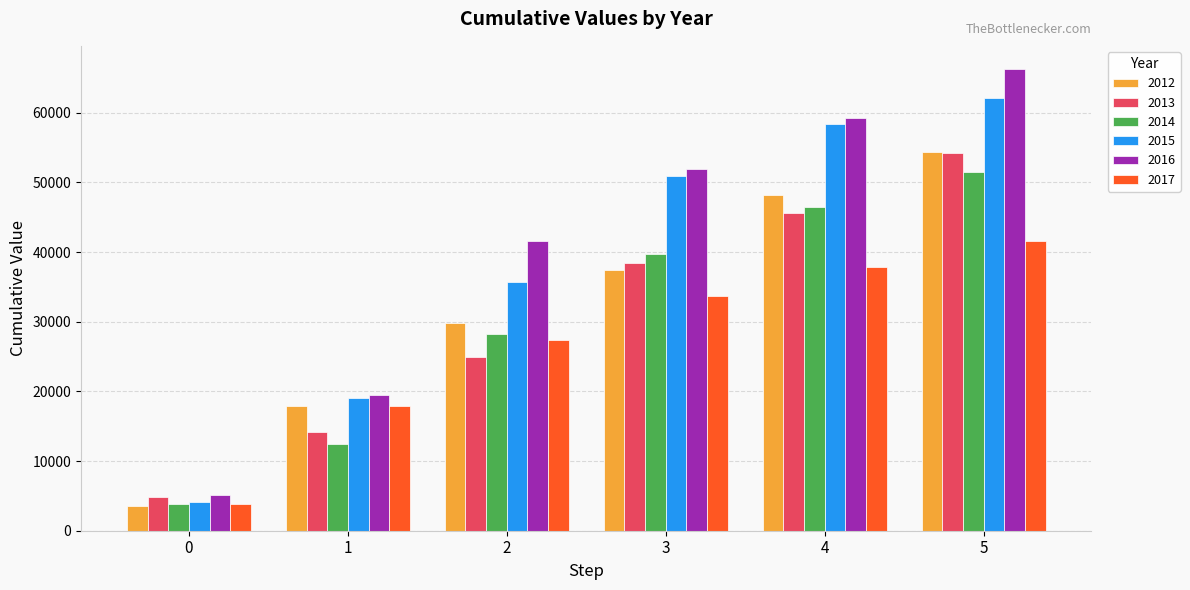

List the labels in order of 2017 value, smallest first.

0, 1, 2, 3, 4, 5